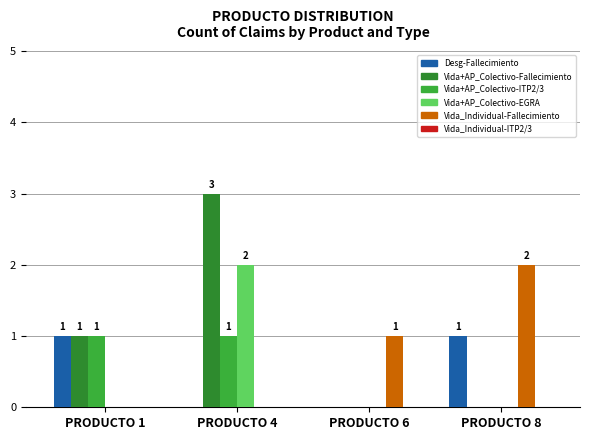

Is it true that Desg-Fallecimiento equals 0 at PRODUCTO 4?

True